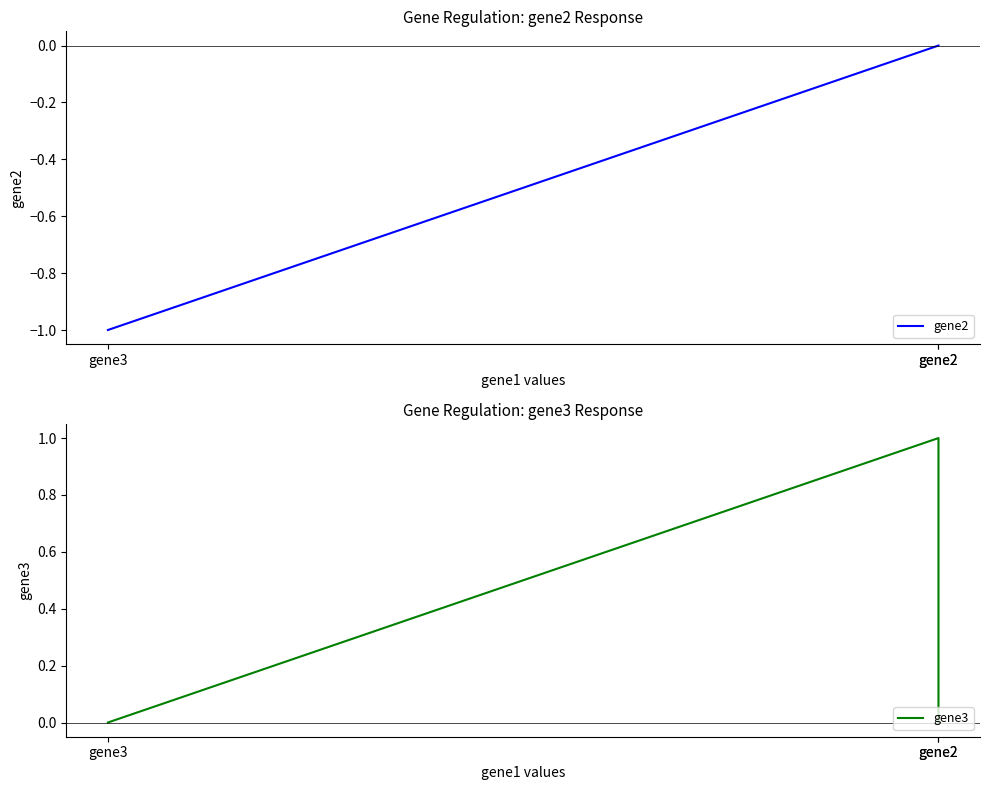

How many gene3 values are between 0 and 1?

3